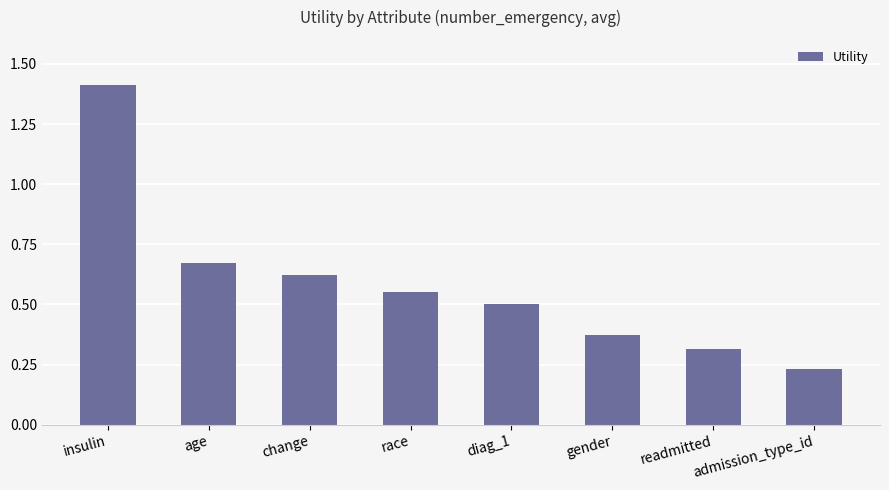

Which has a higher value, diag_1 or age?

age